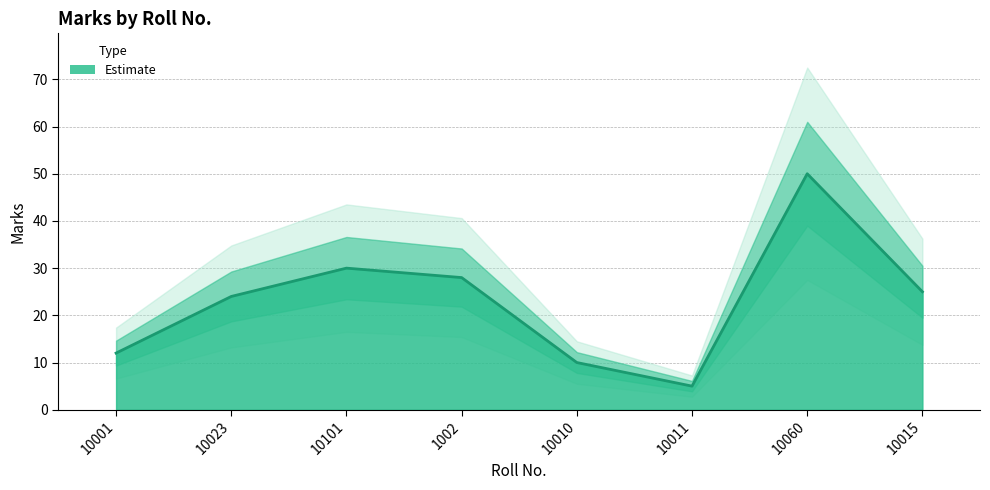

What is the maximum value shown in the chart?

50